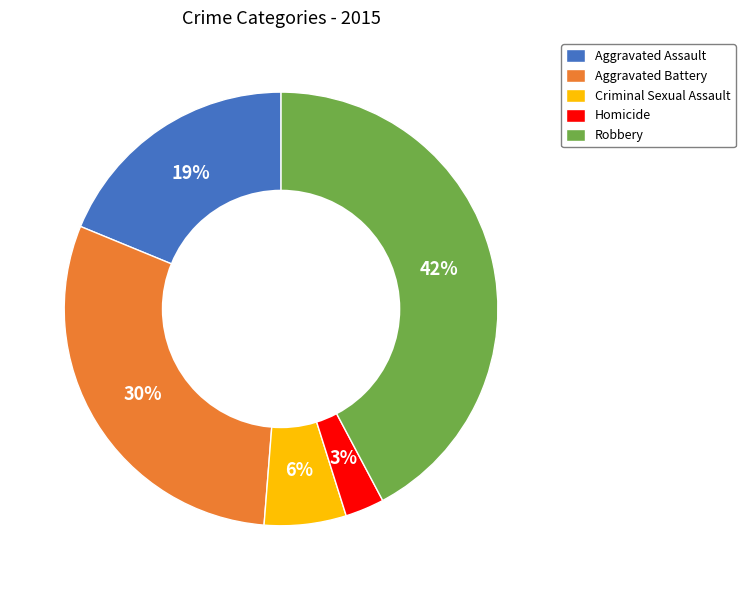

Which category has the smallest portion of the pie?

Homicide